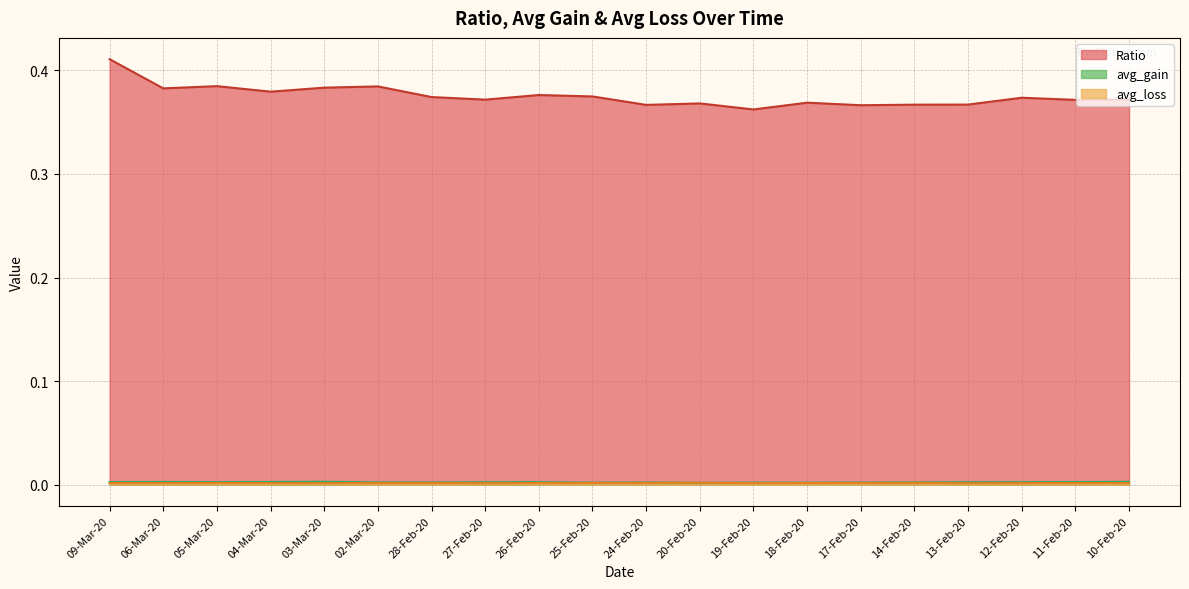

What position from the right is 25-Feb-20?

11